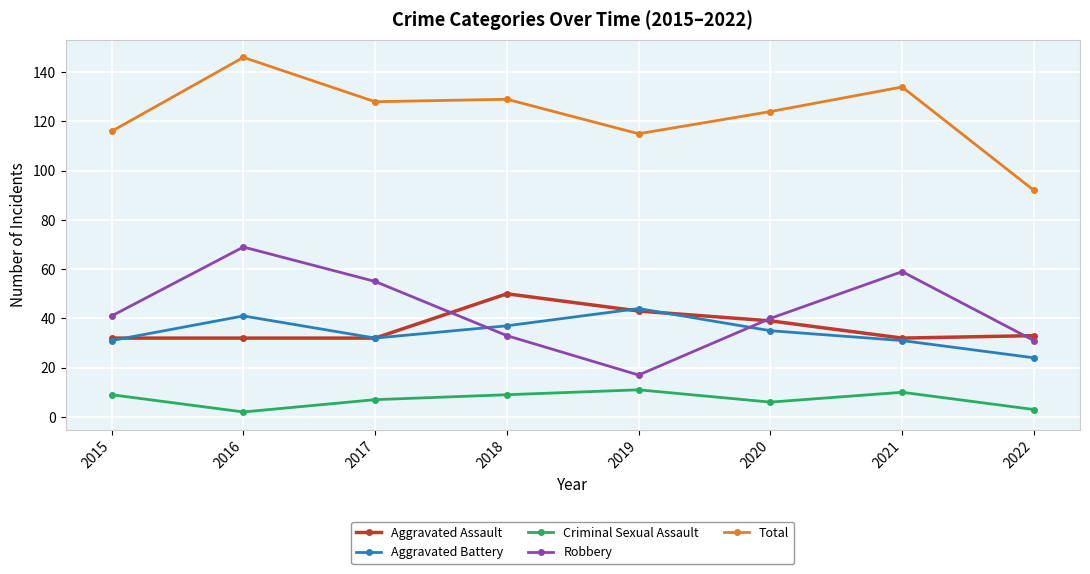

True or false: Aggravated Assault has a value of 32 at 2021.

True